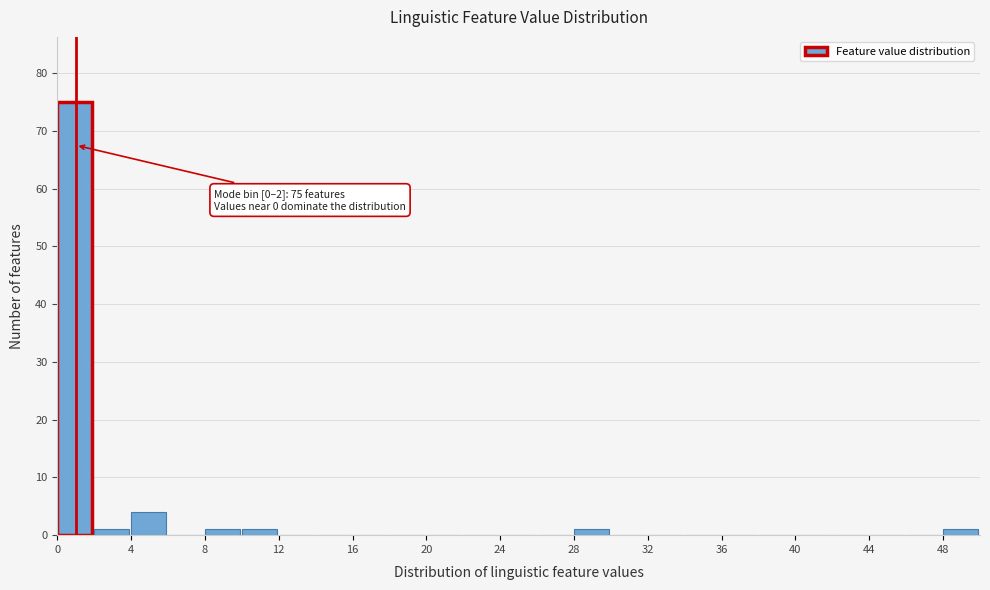

Which range on the x-axis has the tallest bar?

0 to 2